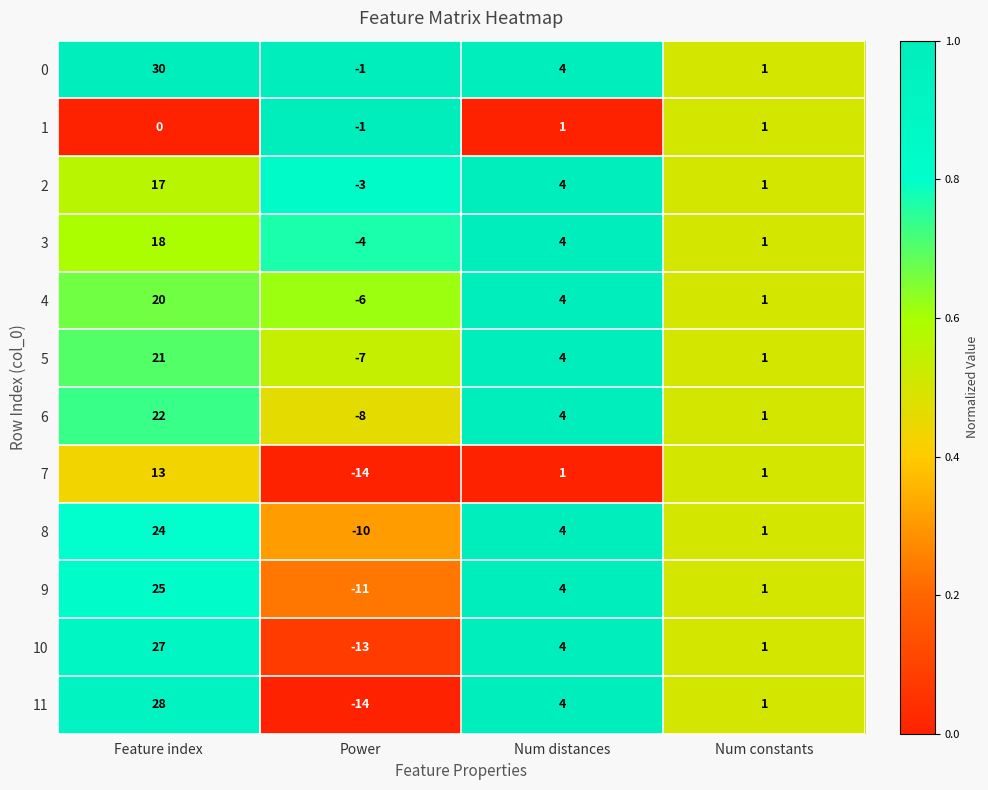

Is it true that 5 equals 2 at Num distances?

False